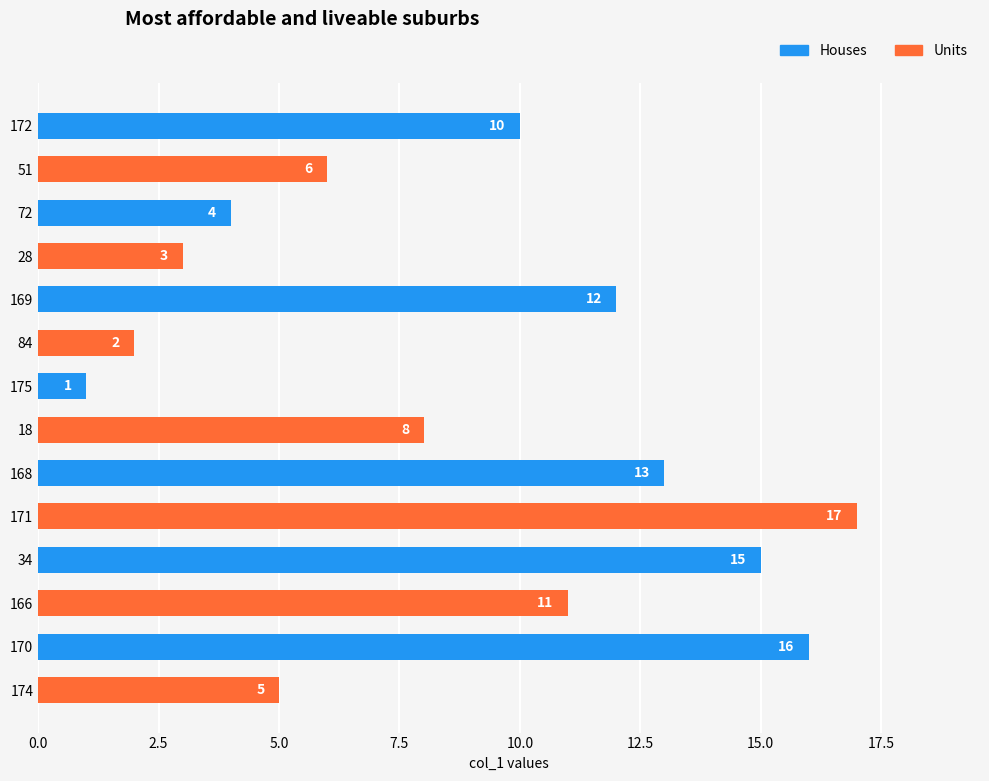

True or false: the data shows 4 at 72.

True